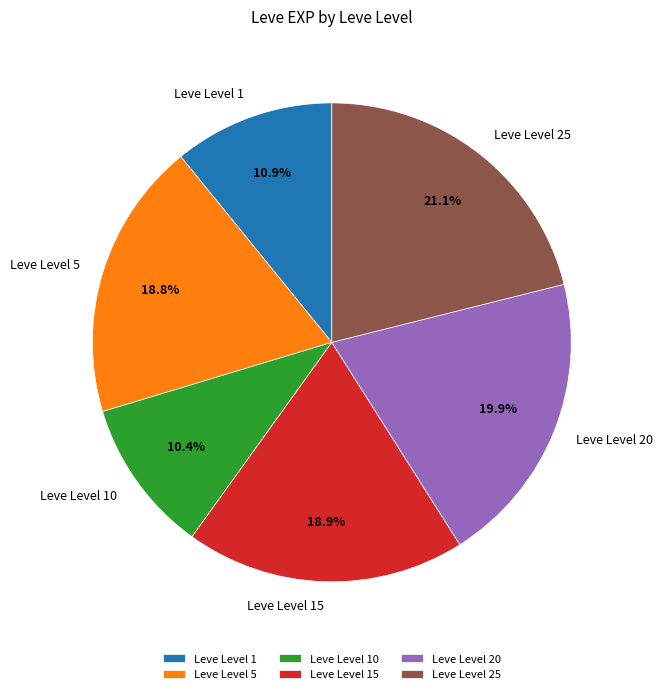

Which category has the biggest portion of the pie?

Leve Level 25